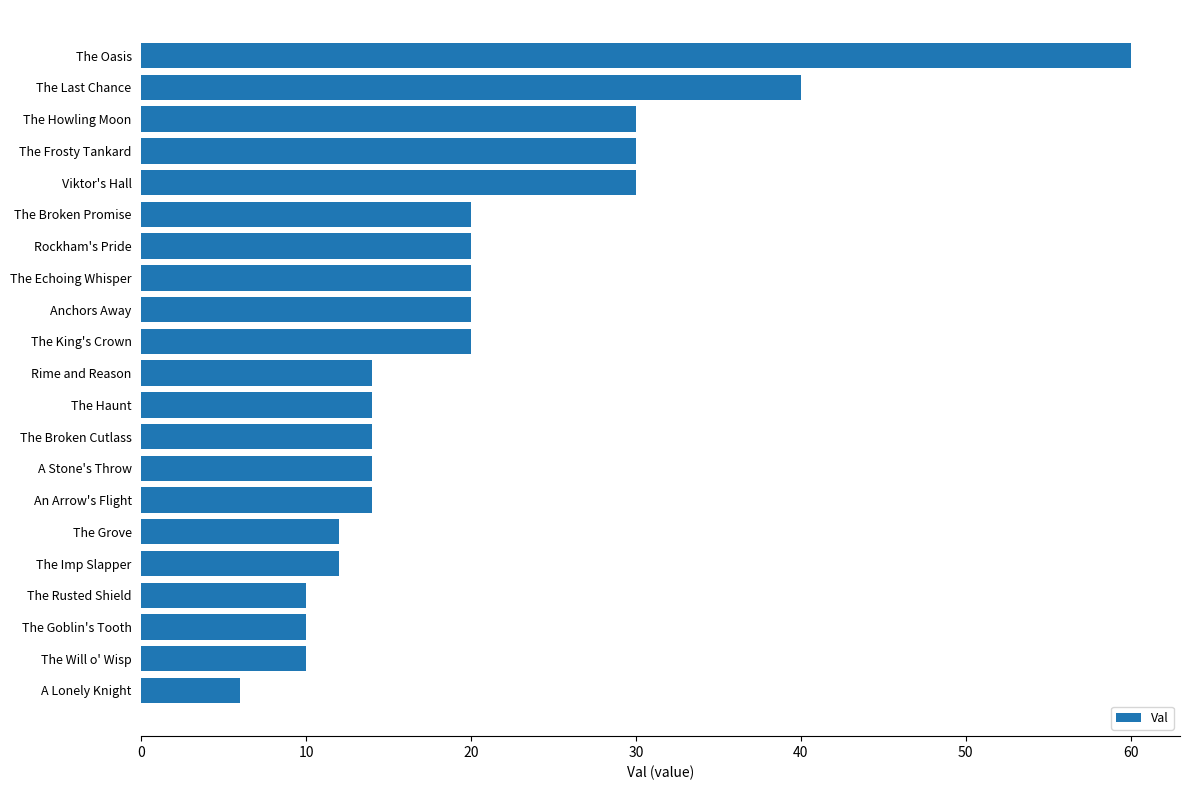

True or false: the data shows 10 at The Rusted Shield.

True